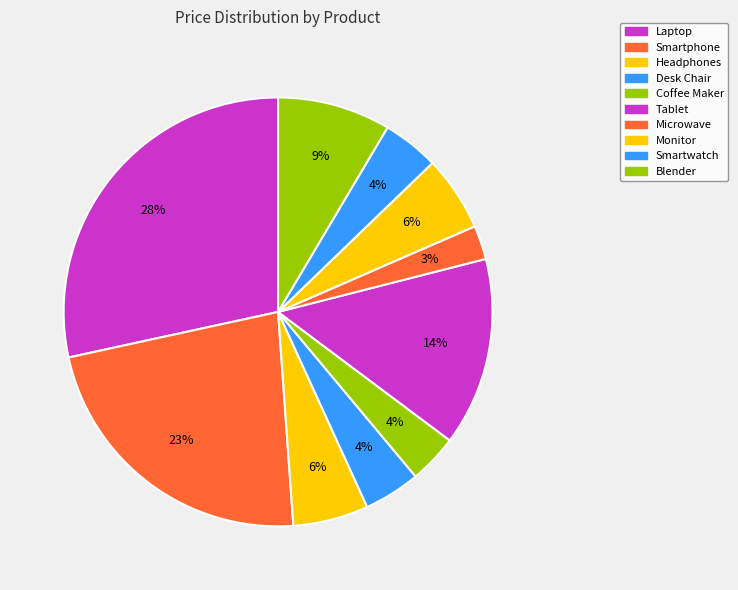

Rank the categories by value from lowest to highest.

Microwave, Coffee Maker, Desk Chair, Smartwatch, Monitor, Headphones, Blender, Tablet, Smartphone, Laptop